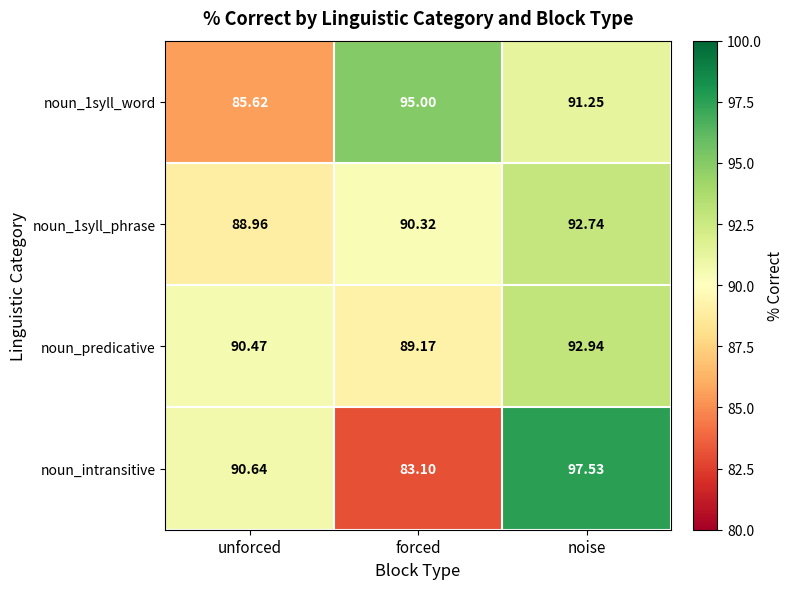

Which series has the largest total across all categories?

noun_predicative